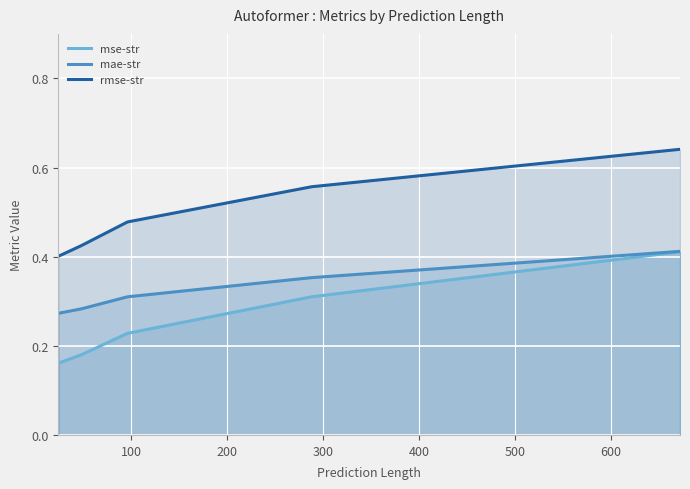

True or false: rmse-str and mse-str intersect in this chart.

False